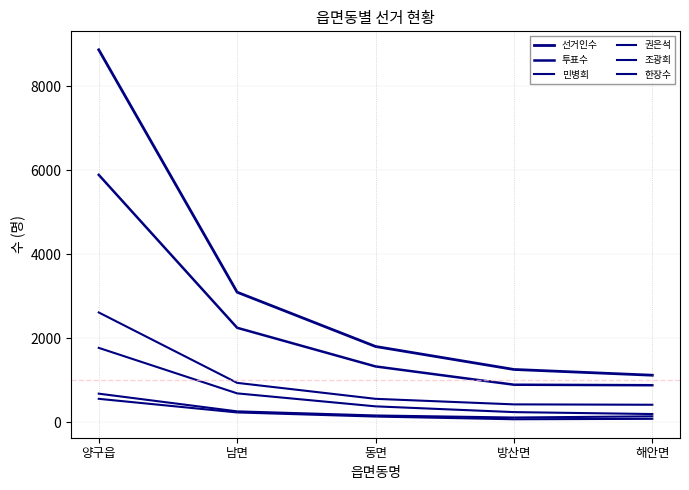

Reading left to right, transcribe all the data shown in this chart.

선거인수: 양구읍=8862	남면=3092	동면=1800	방산면=1253	해안면=1116
투표수: 양구읍=5885	남면=2245	동면=1325	방산면=890	해안면=878
민병희: 양구읍=1767	남면=684	동면=375	방산면=238	해안면=192
권은석: 양구읍=677	남면=256	동면=158	방산면=109	해안면=138
조광희: 양구읍=554	남면=230	동면=132	방산면=68	해안면=78
한장수: 양구읍=2610	남면=934	동면=554	방산면=422	해안면=413